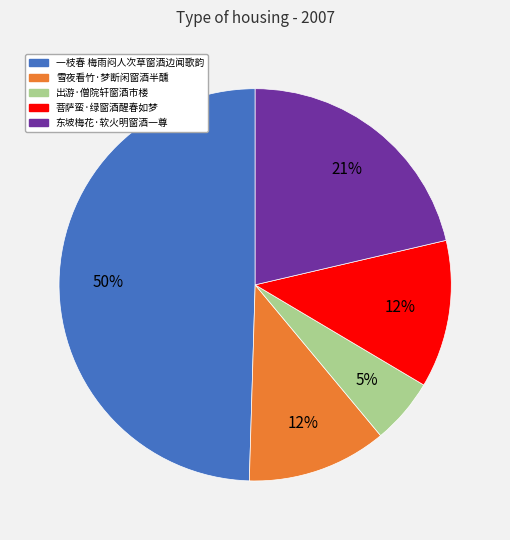

Is it true that 一枝春 梅雨闷人次草窗酒边闻歌韵 is 50% of the pie?

True